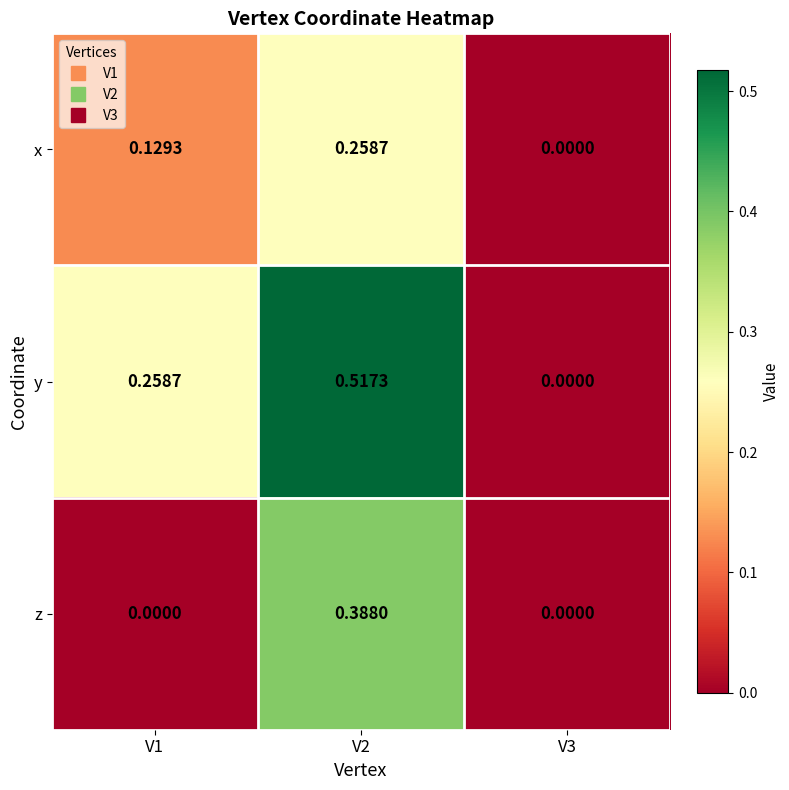

Which series changed the most between V1 and V2?

z